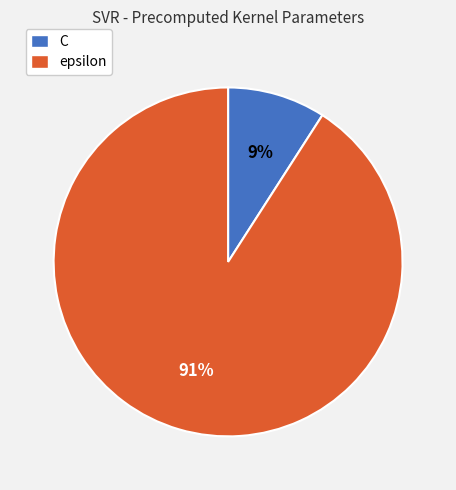

To the nearest percent, what portion does epsilon represent?

91%